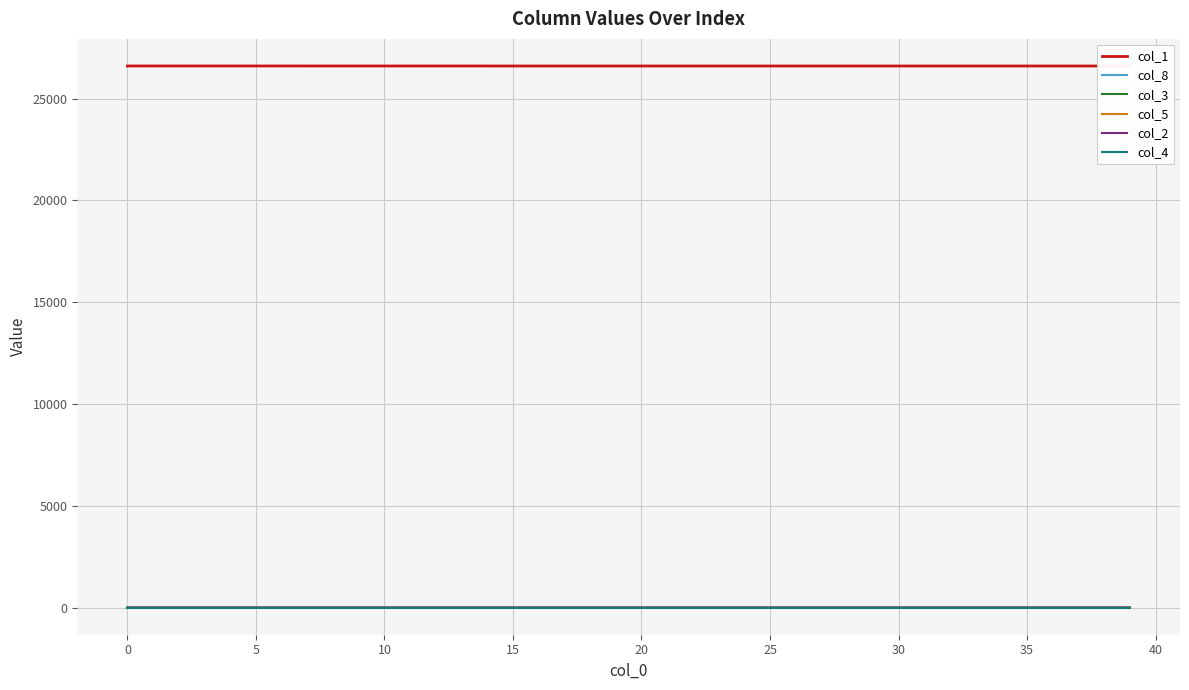

Which series has the widest spread of values?

col_1